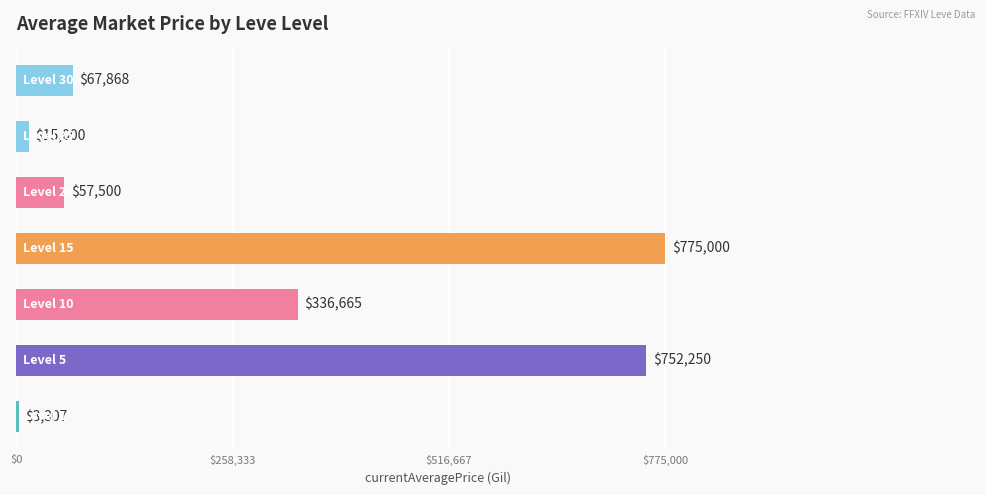

What is the smallest value displayed?

3307